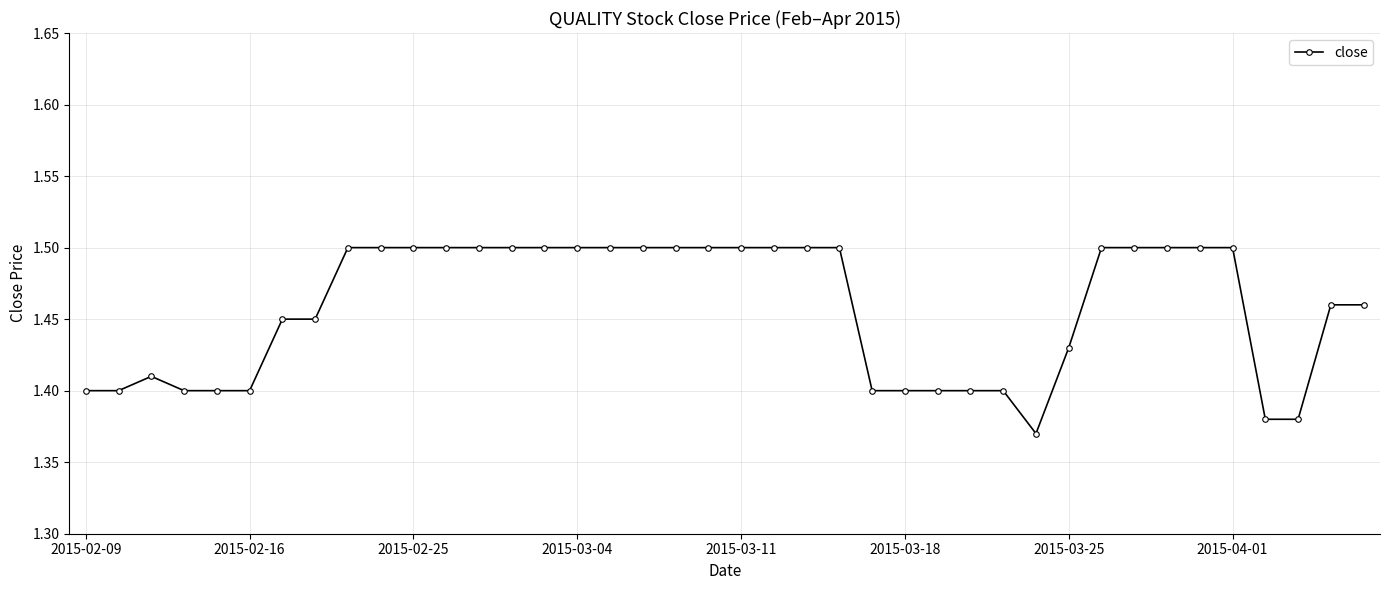

How many values are between 1 and 2?

40